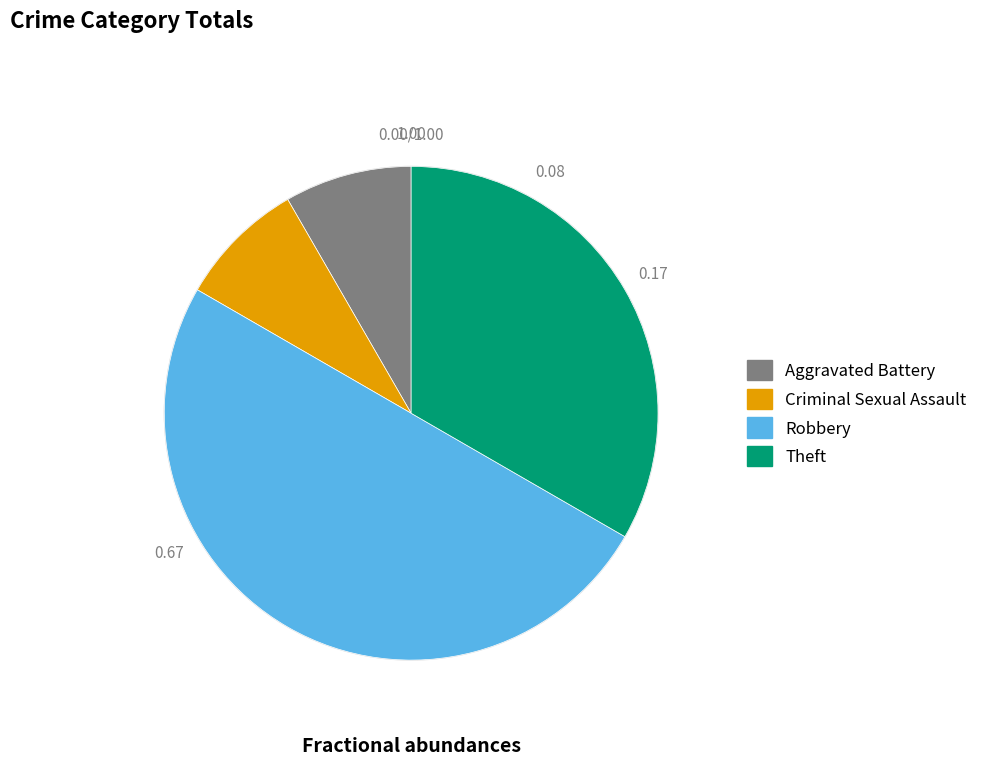

Is Aggravated Battery the majority of the pie?

No